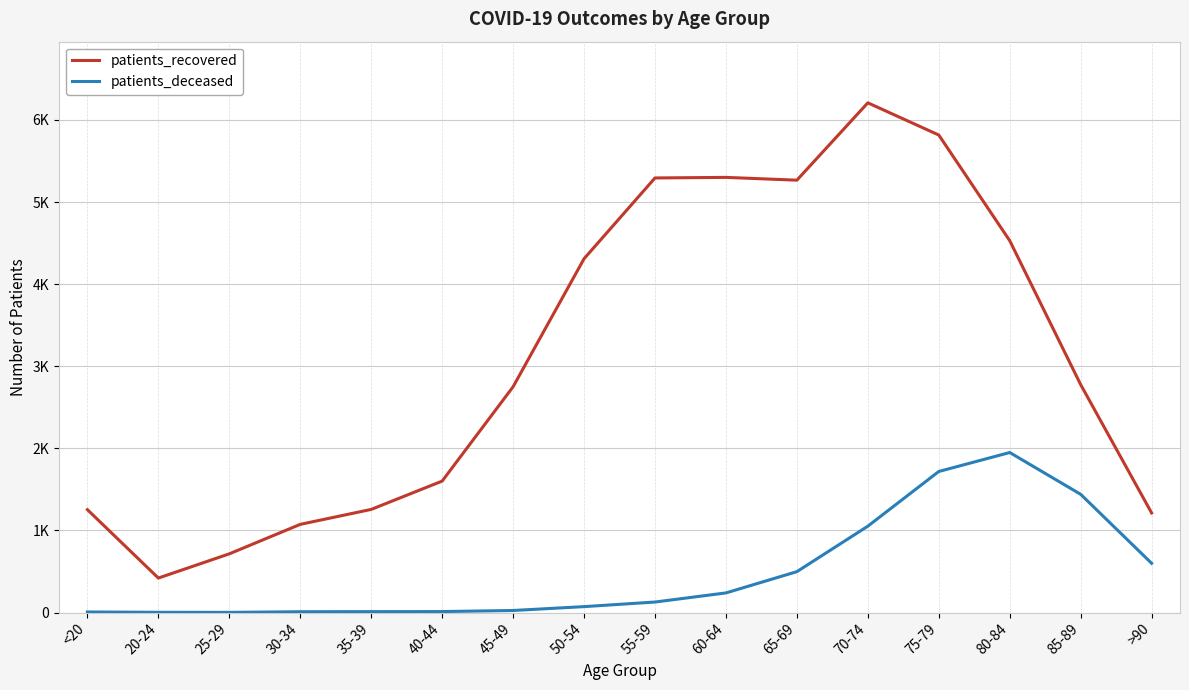

Where is the first local minimum for patients_recovered?

20-24